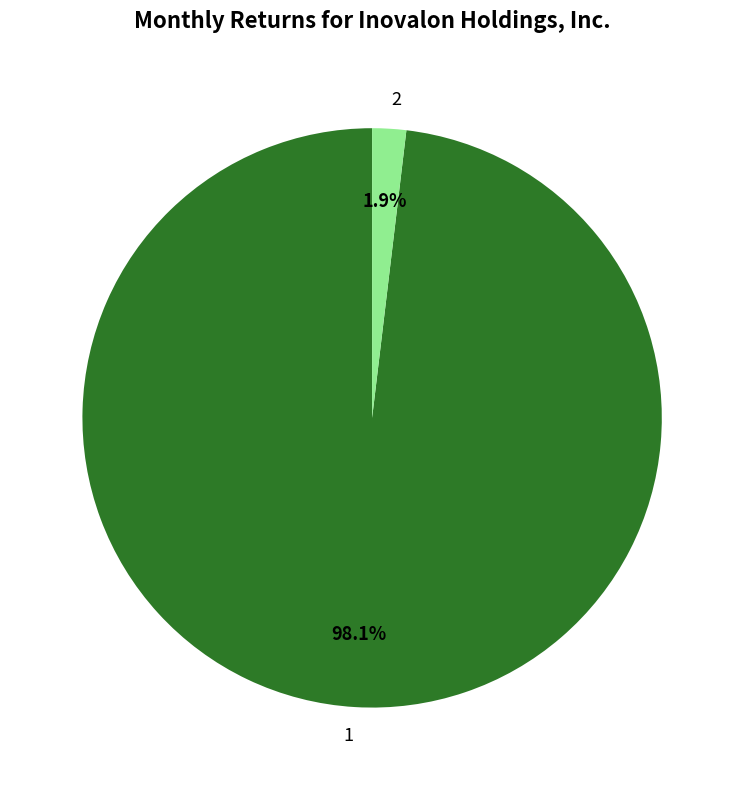

How many slices are in this pie chart?

2